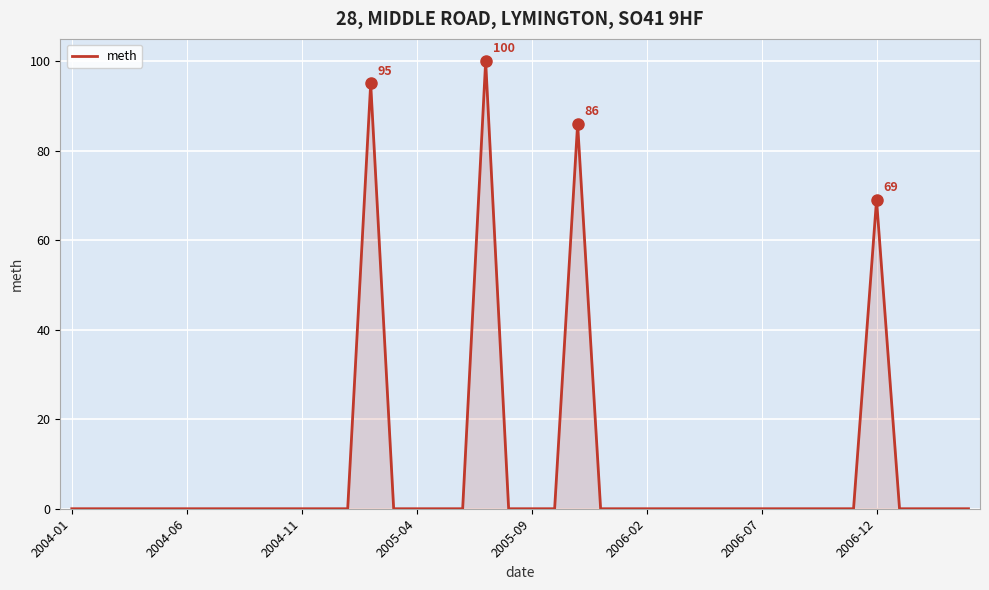

Count the number of categories in the chart.

40